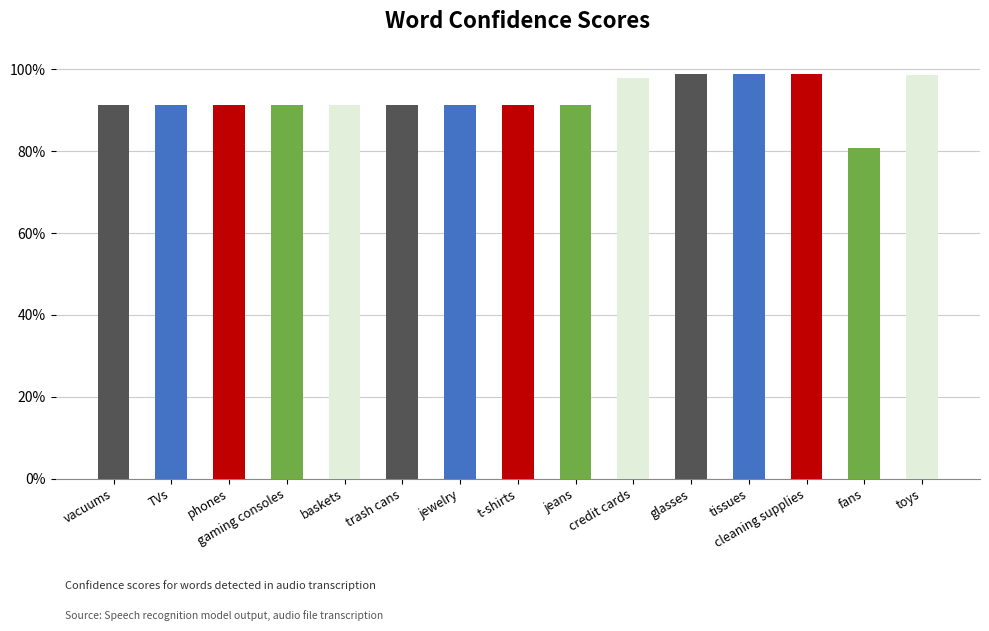

What is the difference between the second highest and minimum values?

0.2